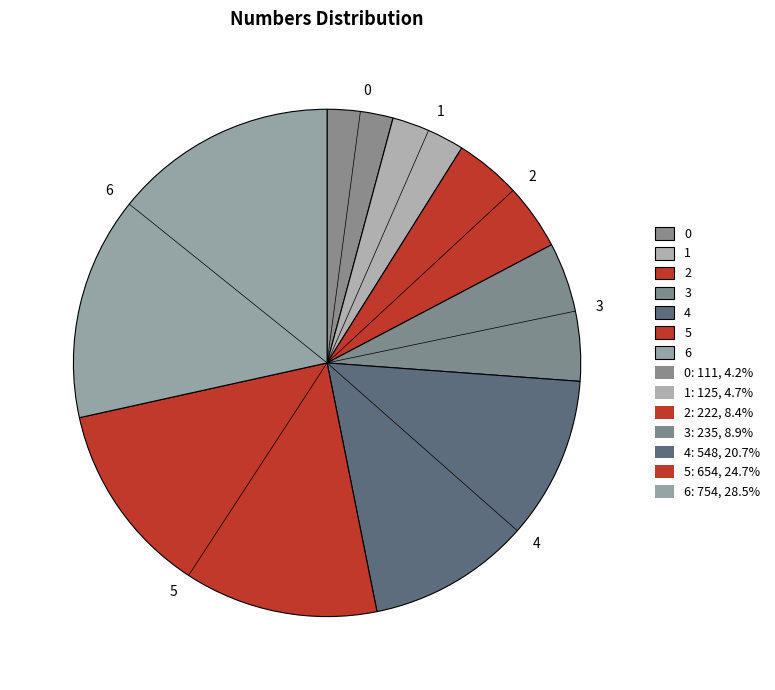

Is it true that 1 is 10% of the pie?

False